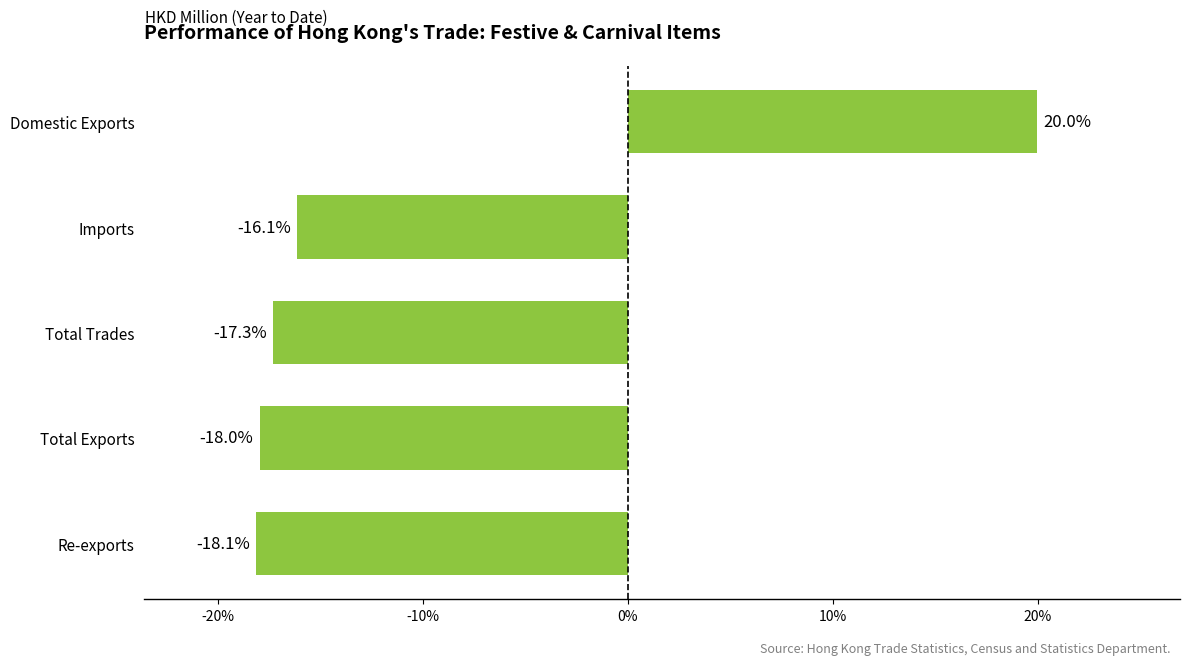

How many values are below -17?

3